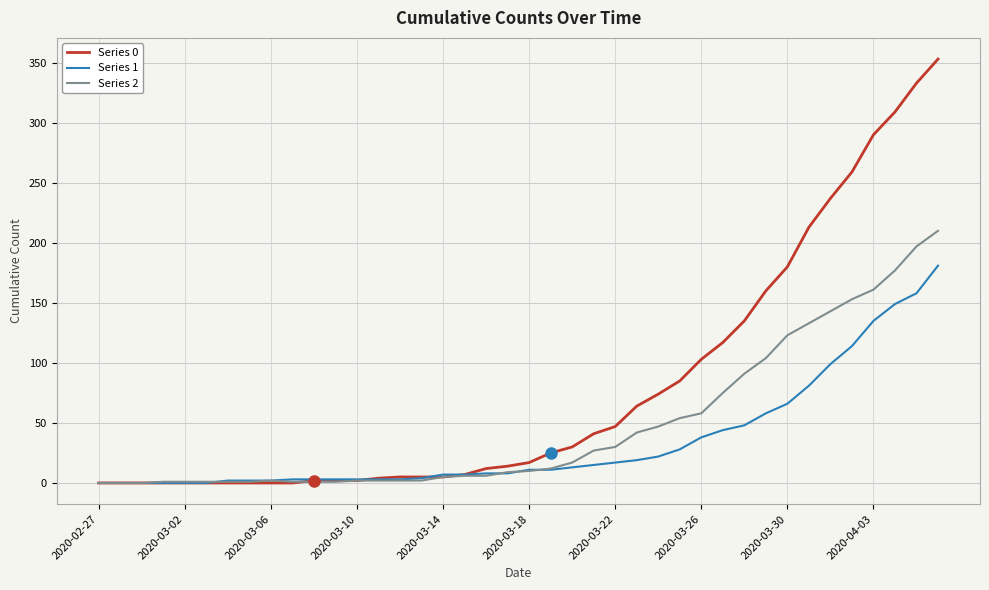

Rank the series by their average value, from highest to lowest.

Series 0, Series 2, Series 1